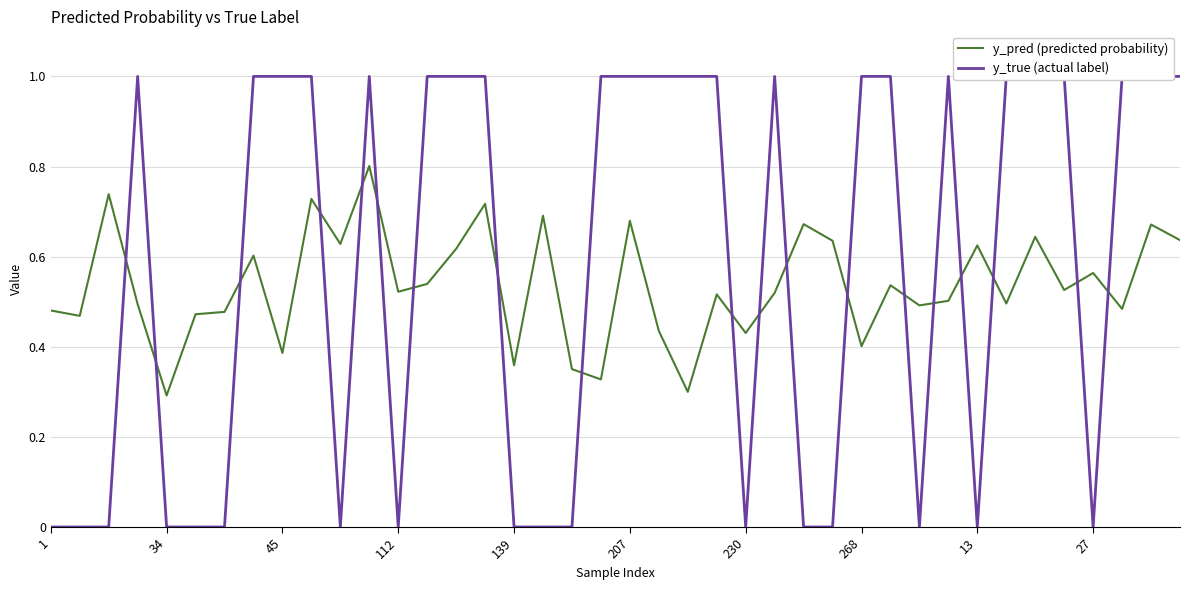

What is the sum of the y_true (actual label) values at 27 and 25?

1.0